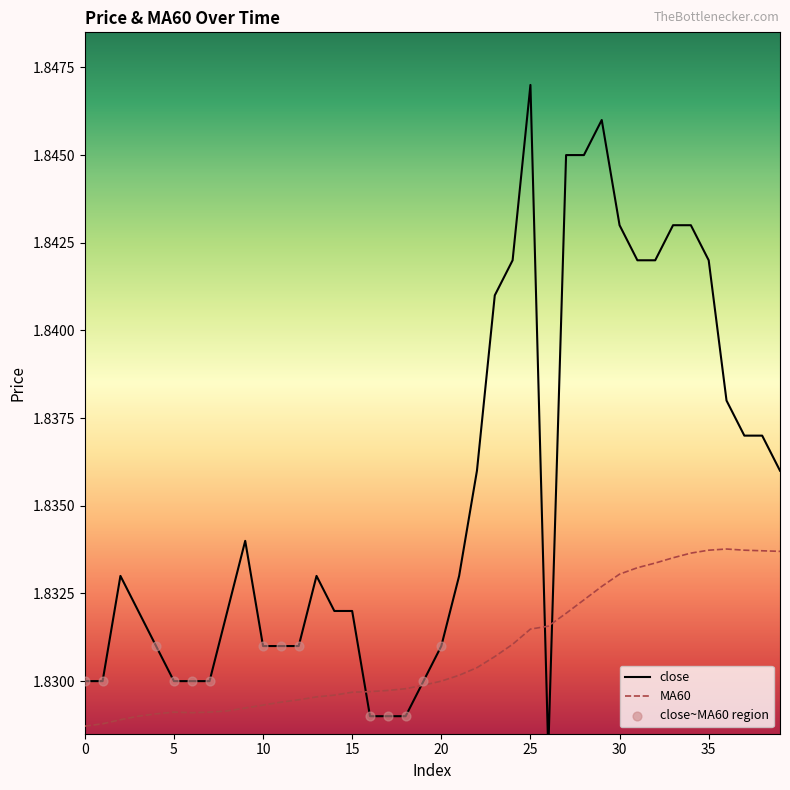

At which category is the sum across all series the highest?

29